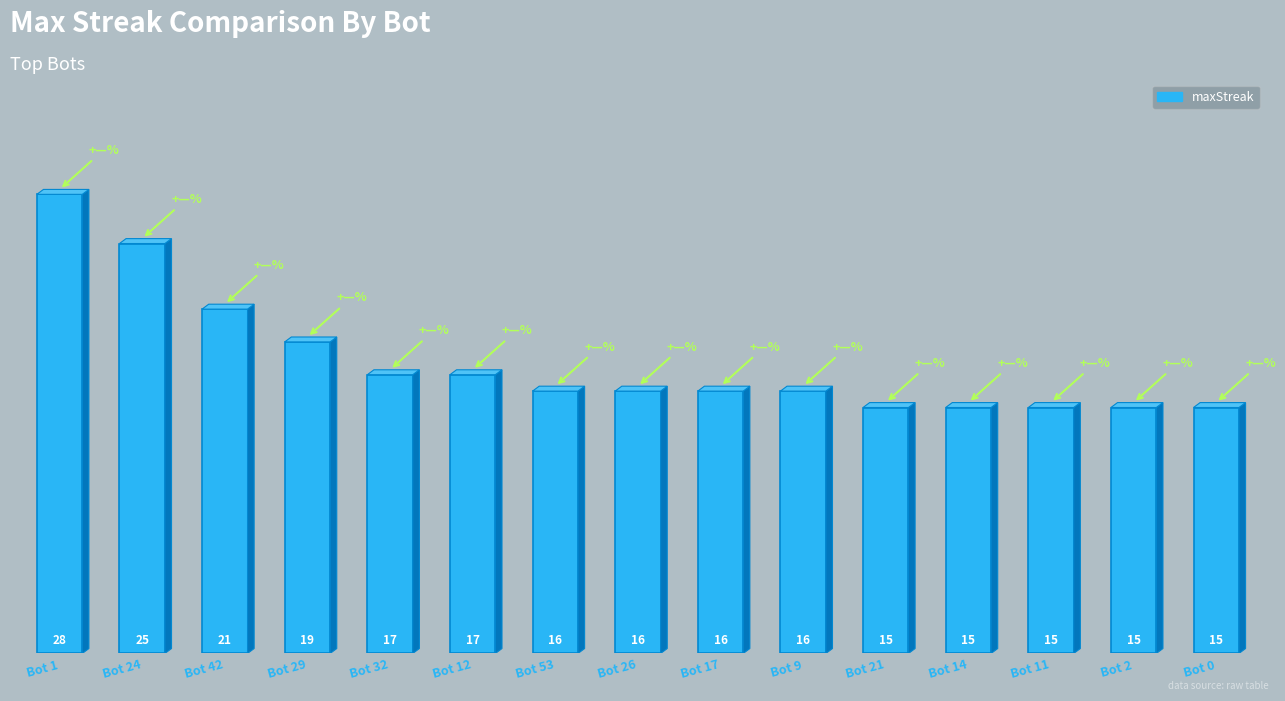

At which category does the chart reach its peak across all series?

Bot 1